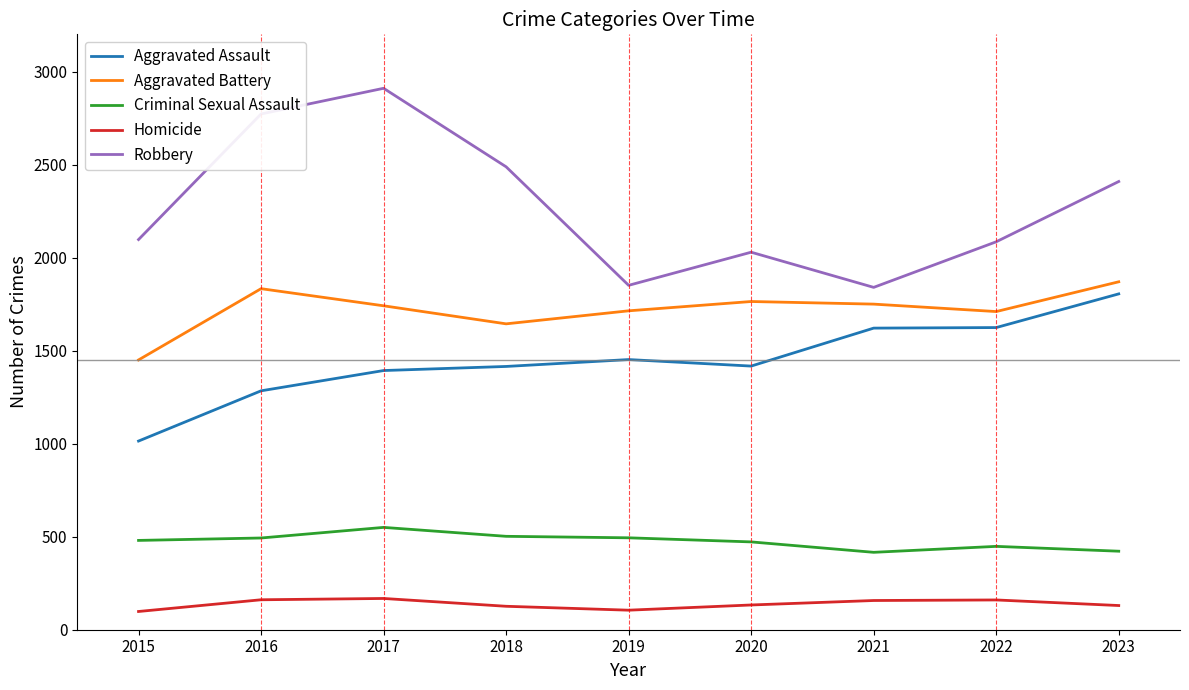

The value of Robbery at 2022 is 2085. True or false?

True